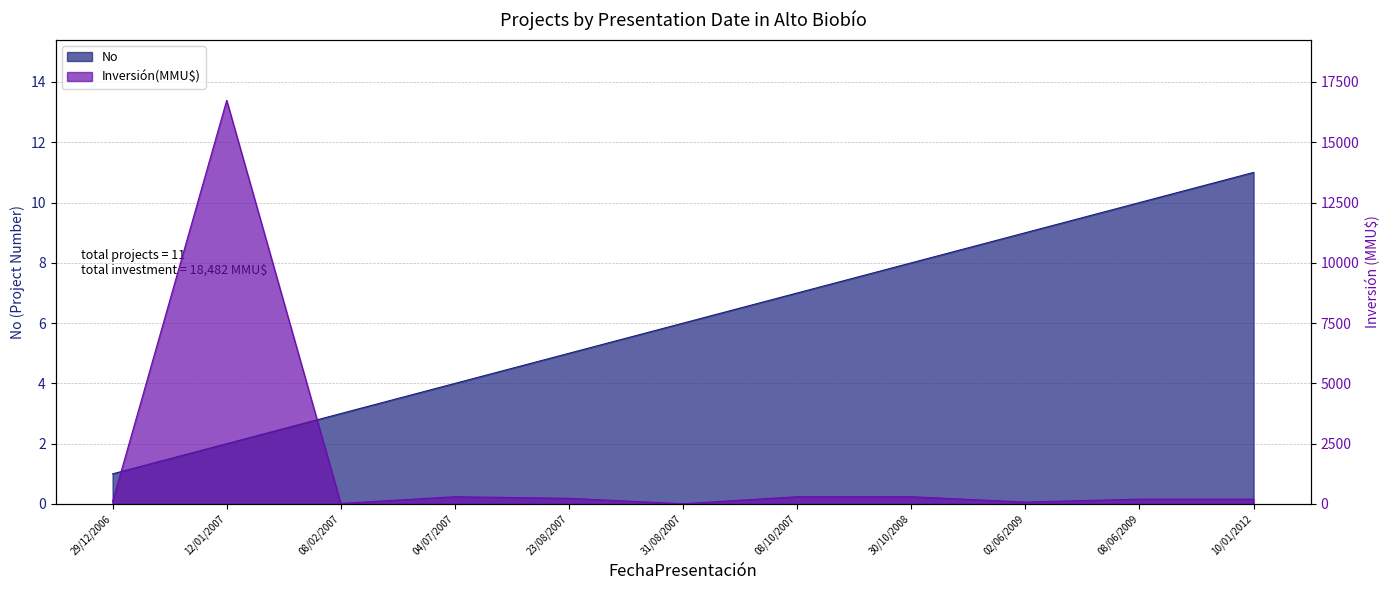

List the series in order of their peak value, lowest first.

No, Inversión(MMU$)